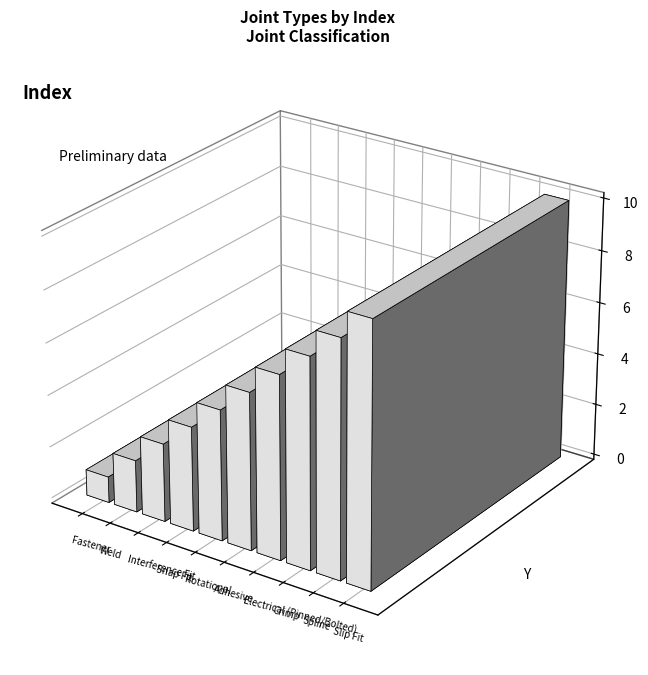

What is the difference between the values at Rotational and Fastener?

4